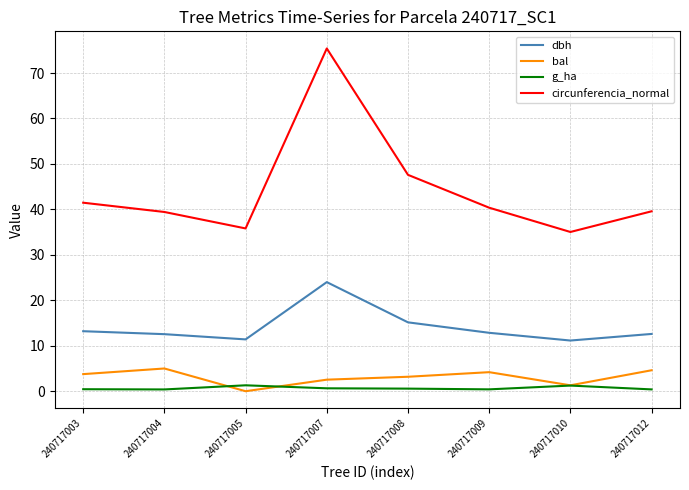

True or false: g_ha and circunferencia_normal intersect in this chart.

False